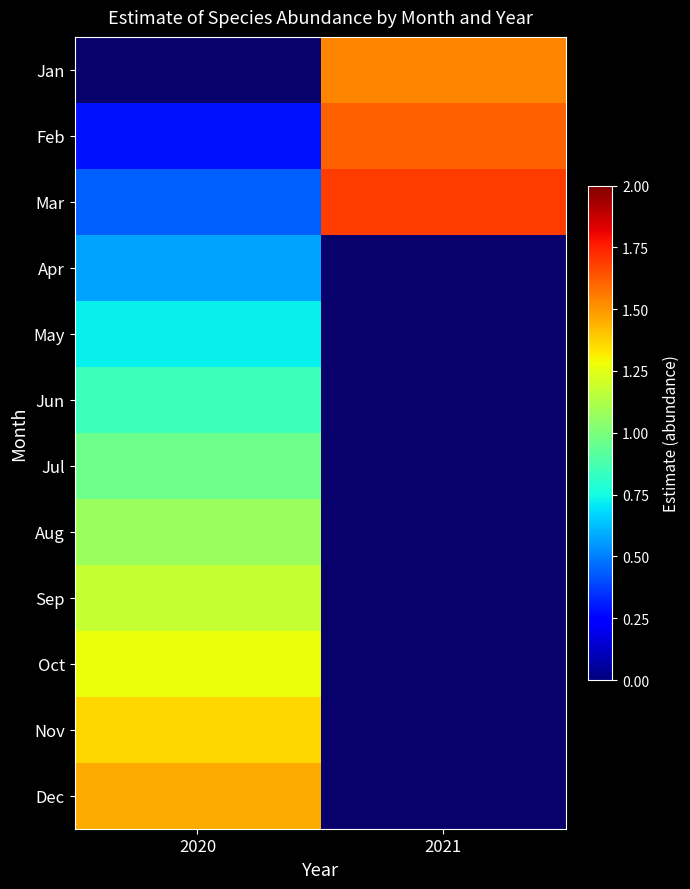

Which category has the lowest value in the Jan series?

2020